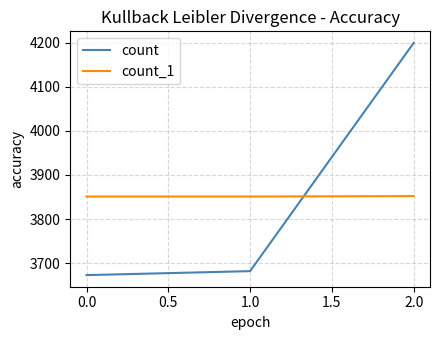

What is the sum of all count values?

11554